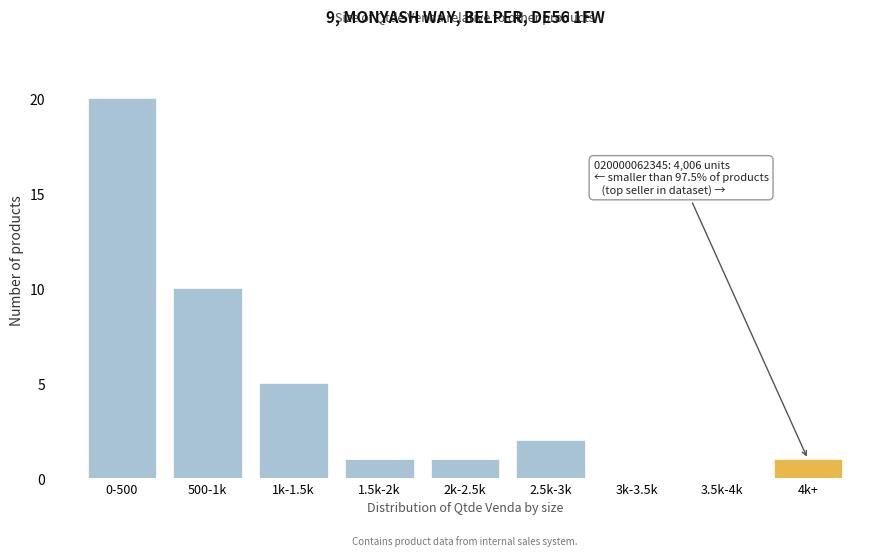

Reading right to left, what are all the values shown in this chart?

4k+=1	3.5k-4k=0	3k-3.5k=0	2.5k-3k=2	2k-2.5k=1	1.5k-2k=1	1k-1.5k=5	500-1k=10	0-500=20